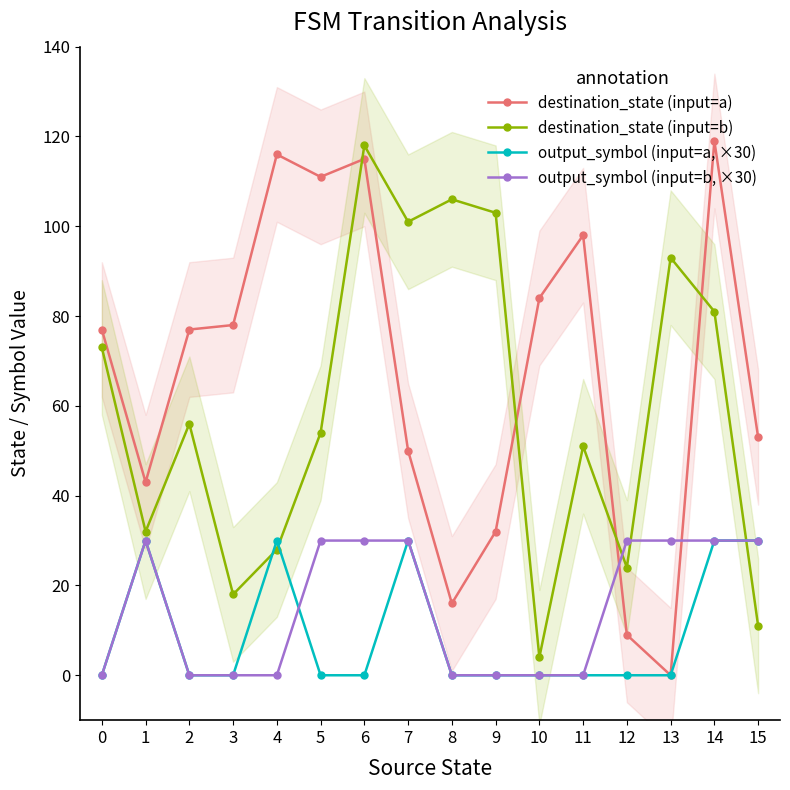

List the labels in order of destination_state (input=b) value, smallest first.

10, 15, 3, 12, 4, 1, 11, 5, 2, 0, 14, 13, 7, 9, 8, 6